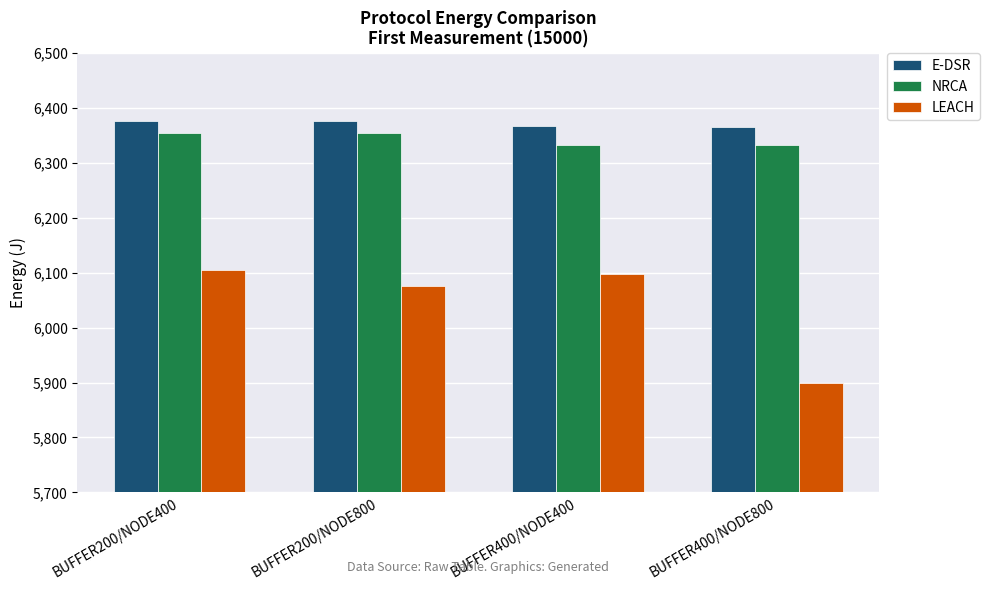

Count the number of data series in this chart.

3